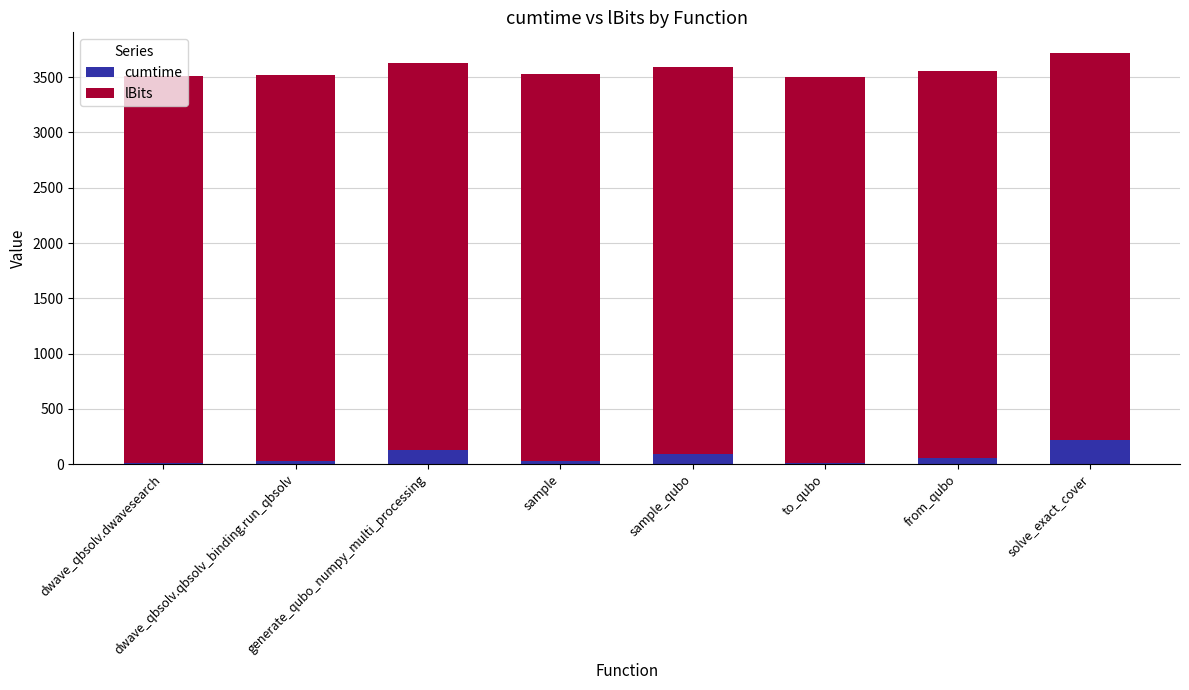

Where is cumtime nearest to the value 113?

generate_qubo_numpy_multi_processing